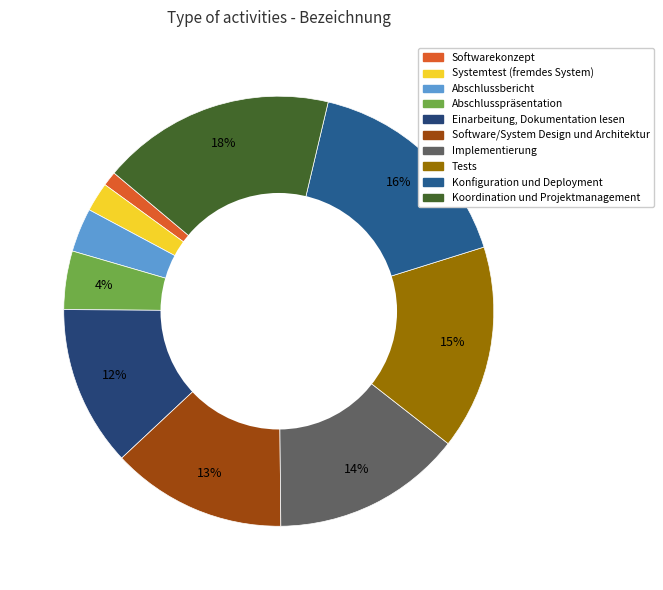

Rank the categories by value from highest to lowest.

Koordination und Projektmanagement, Konfiguration und Deployment, Tests, Implementierung, Software/System Design und Architektur, Einarbeitung, Dokumentation lesen, Abschlusspräsentation, Abschlussbericht, Systemtest (fremdes System), Softwarekonzept